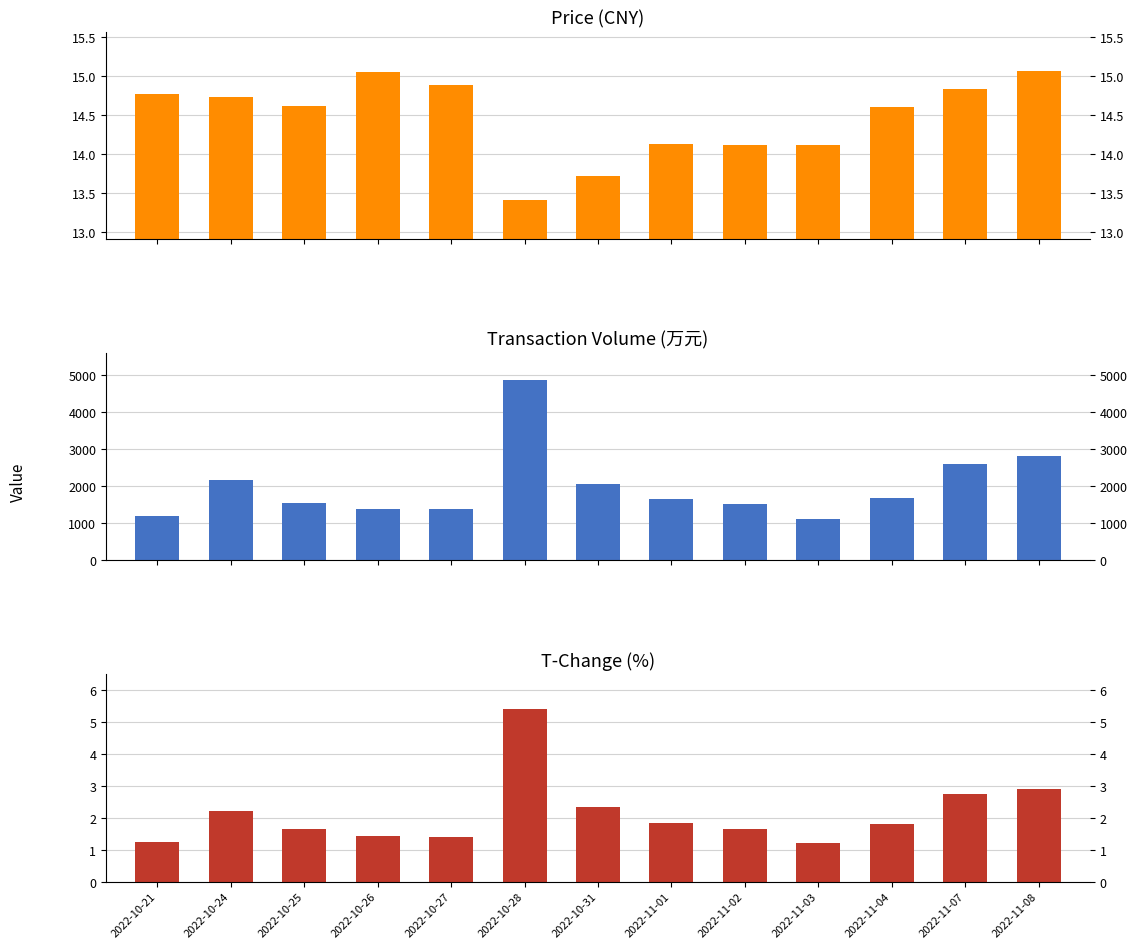

What is the label of the 2nd bar from the left?

2022-10-24